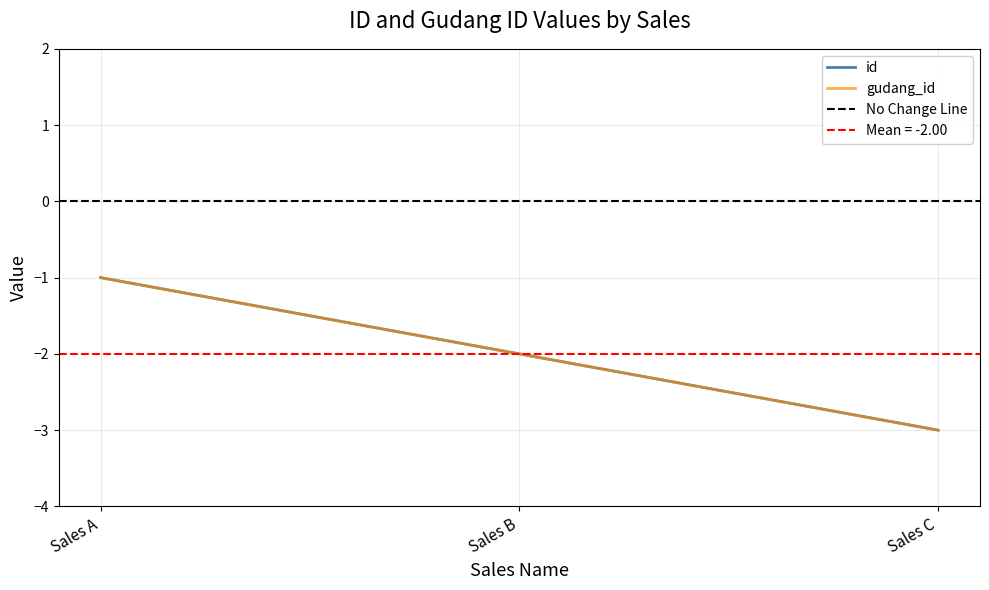

What are all the series names shown in the legend?

id, gudang_id